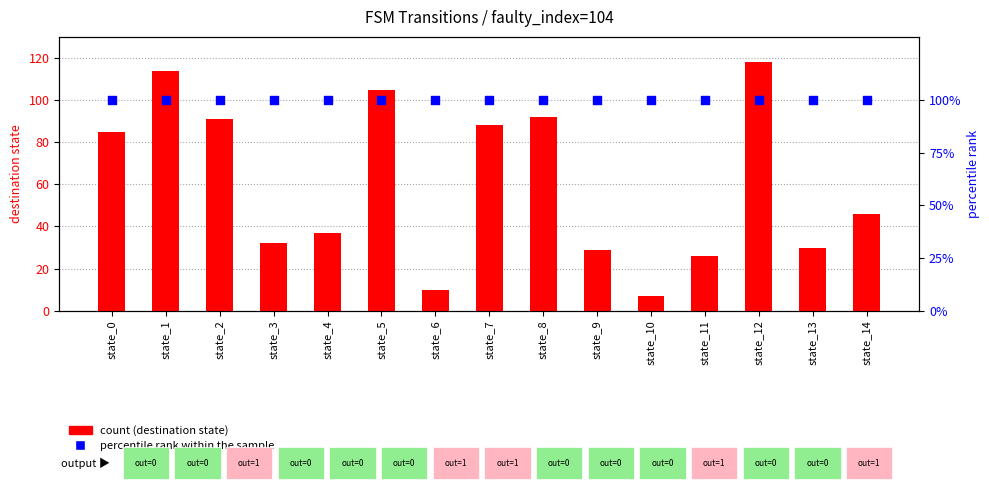

Which series contains the lowest Y value?

count